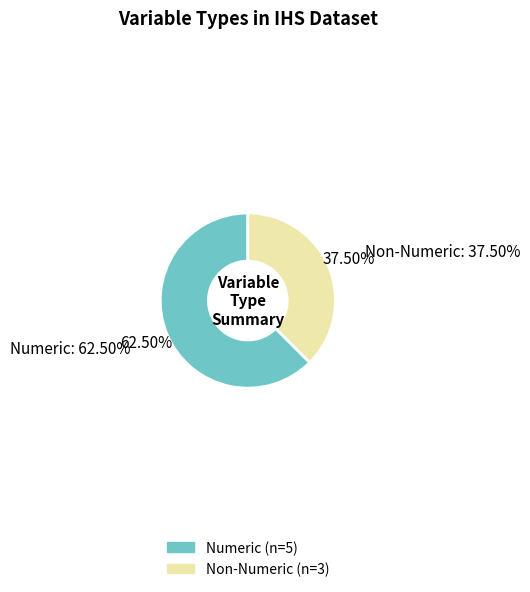

Rank the categories by value from lowest to highest.

Non-Numeric, Numeric